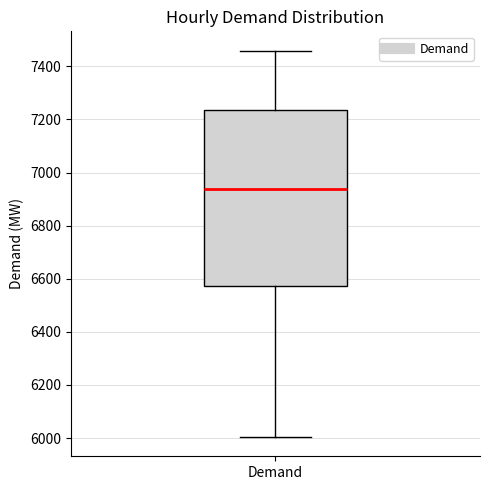

Transcribe this box plot: give where the median line is, the range the box spans, and where the two whiskers end, as read against the y-axis. The values are not printed on the chart, so give them approximately, as read against the axis.

median 6940, box 6580 to 7240, whiskers 6000 to 7460